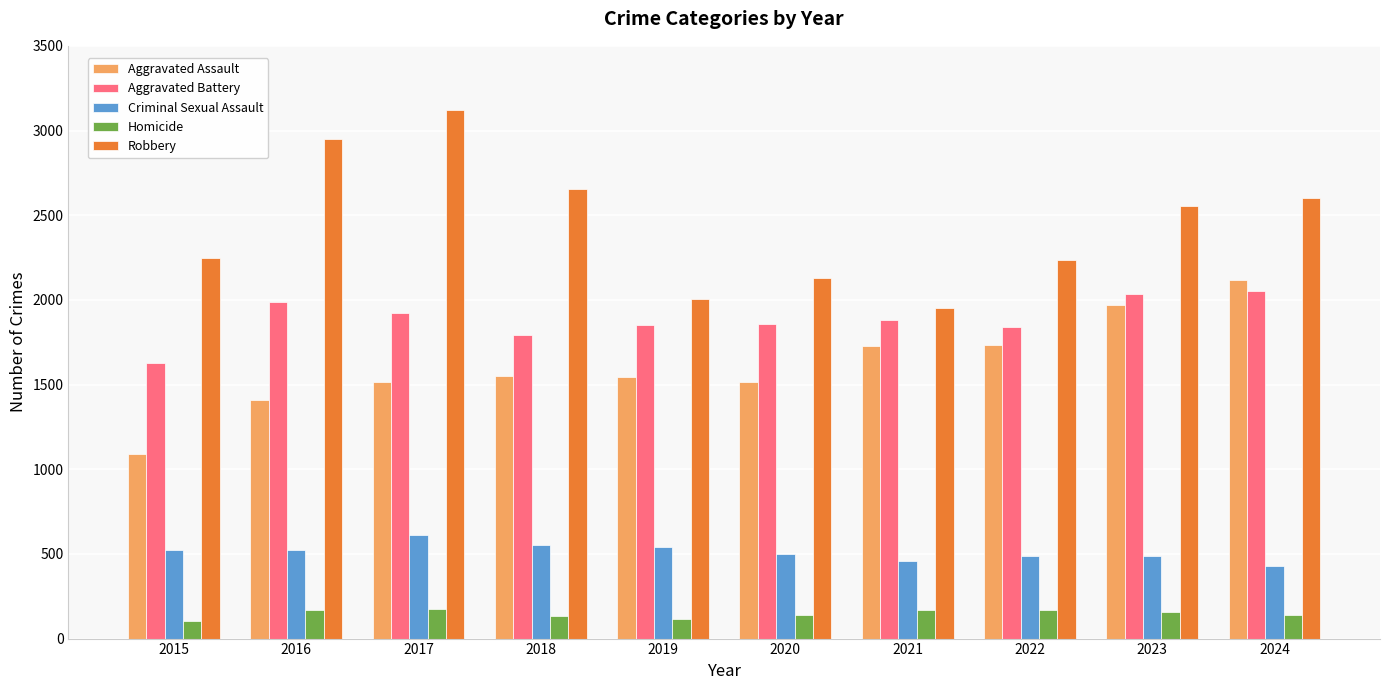

True or false: Homicide has a value of 141 at 2020.

True